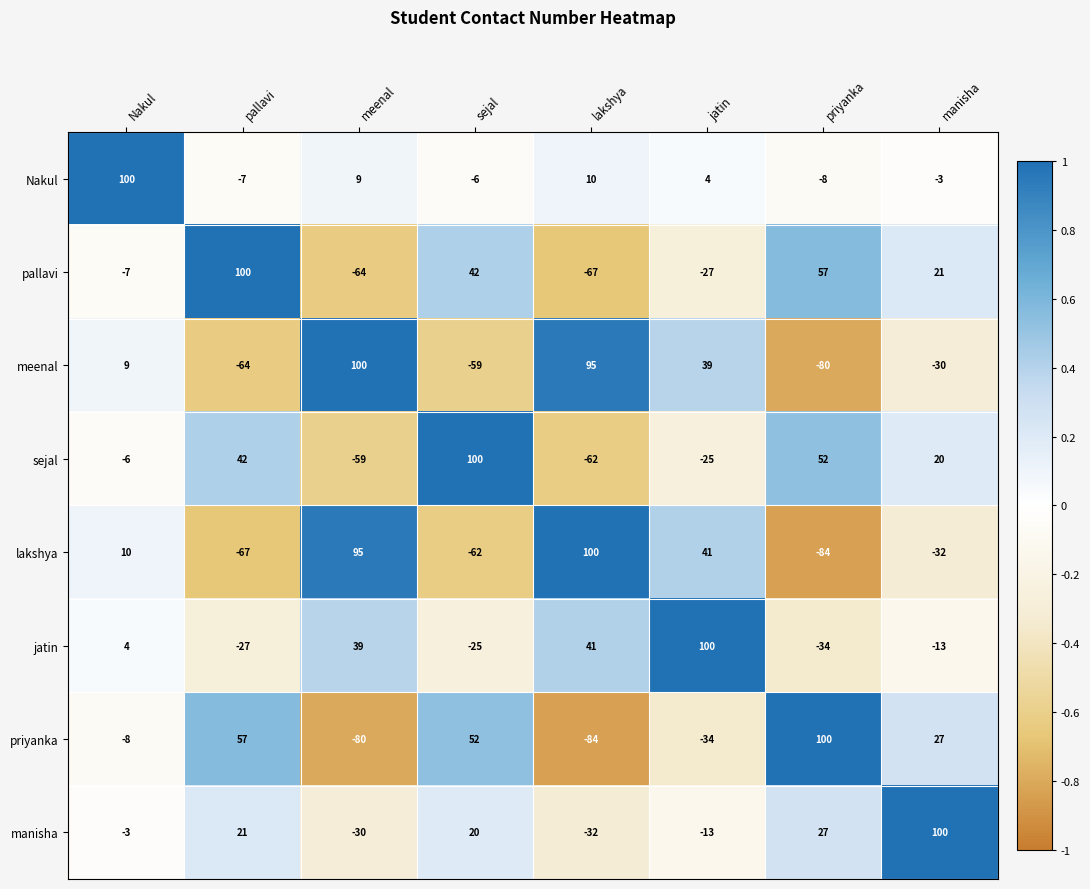

What is the spread (max minus min) of values at sejal?

162